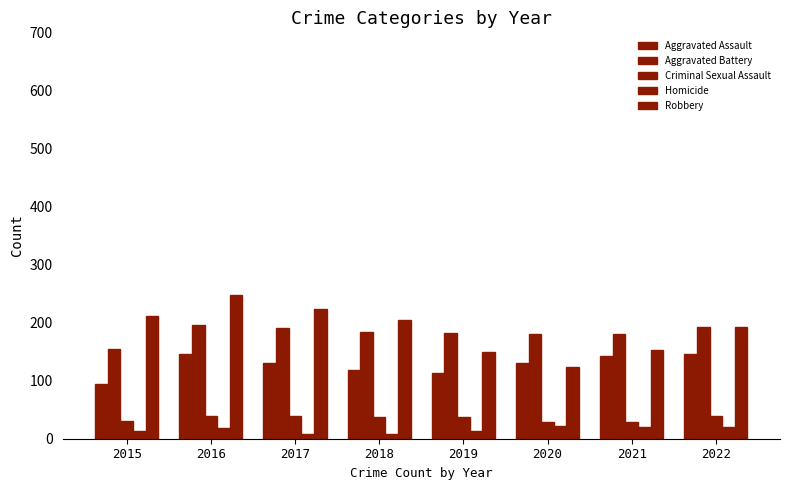

Does the chart contain stacked bars?

No